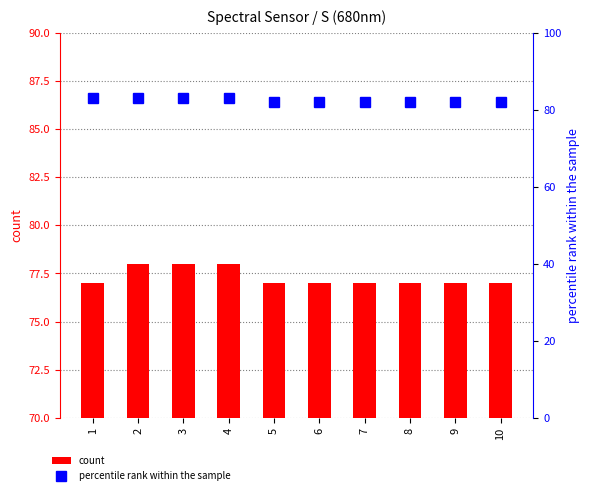

Where is count nearest to the value 77?

1